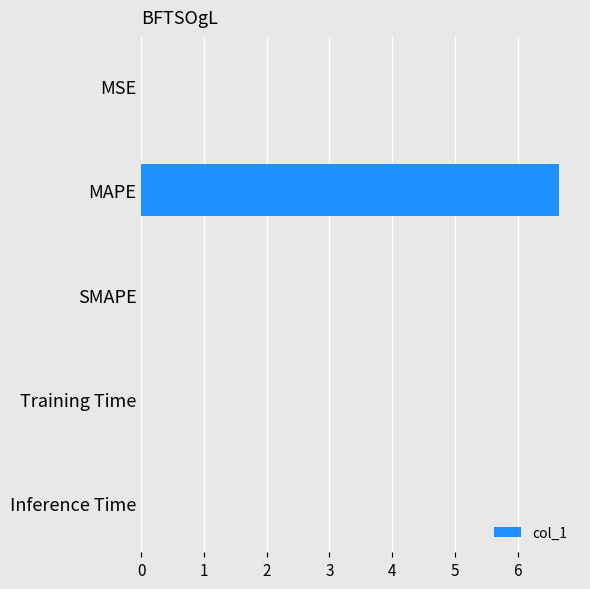

Is it true that the value at MAPE is 11.5?

False